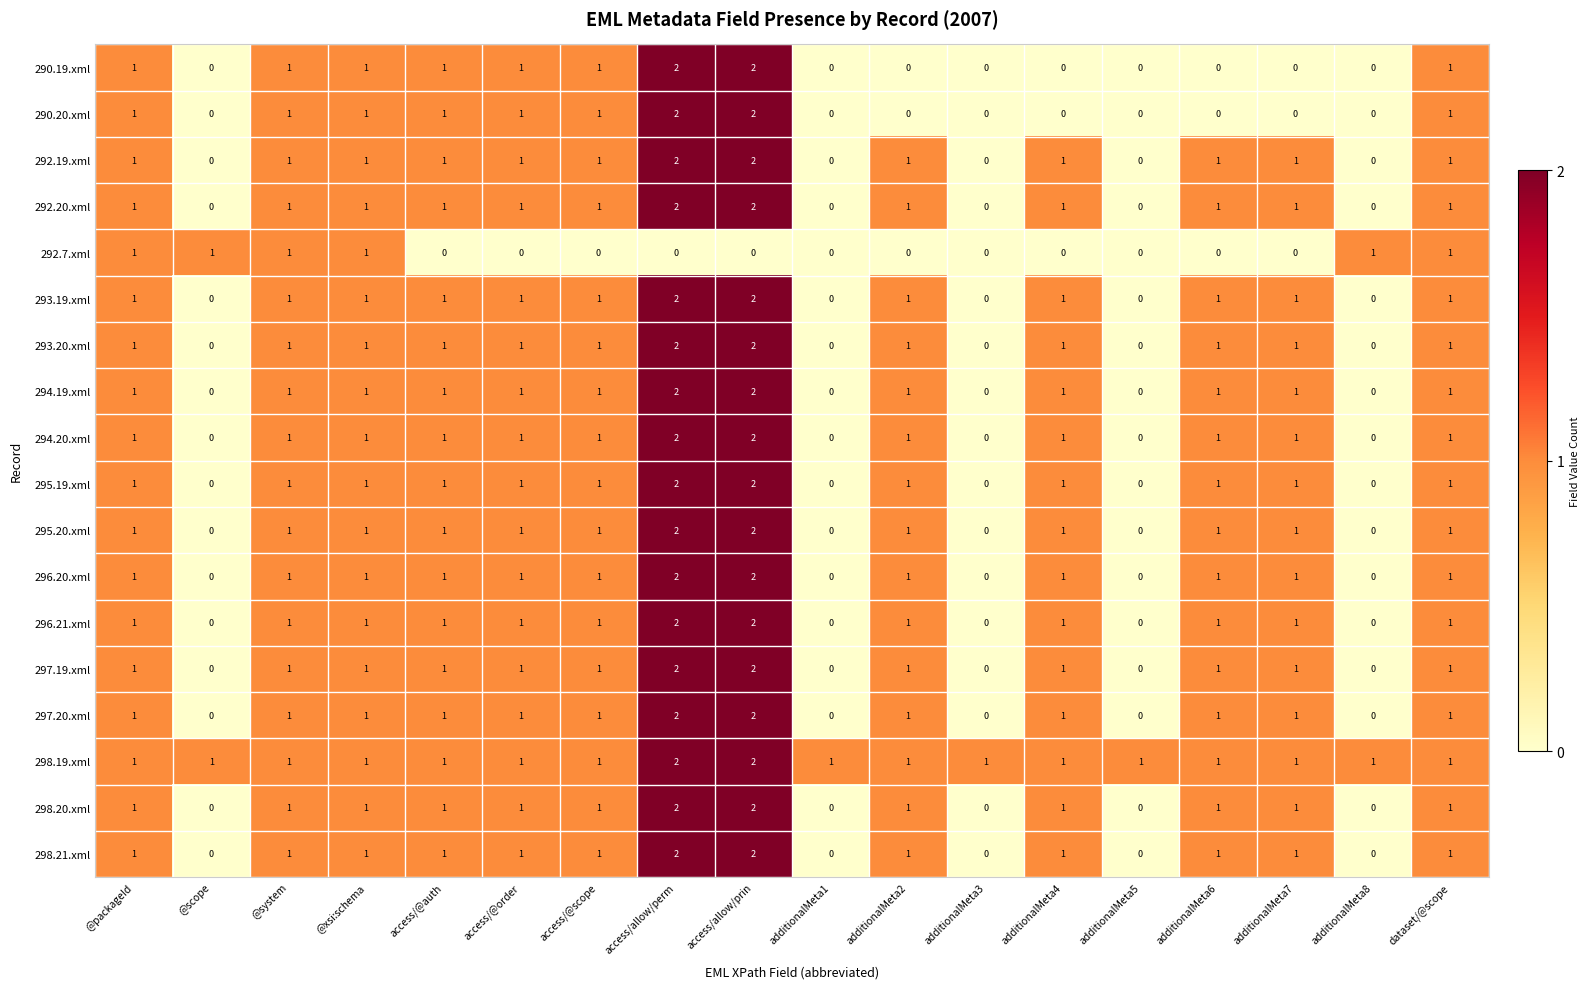

Count the 297.20.xml values in the range 0 to 1.

16